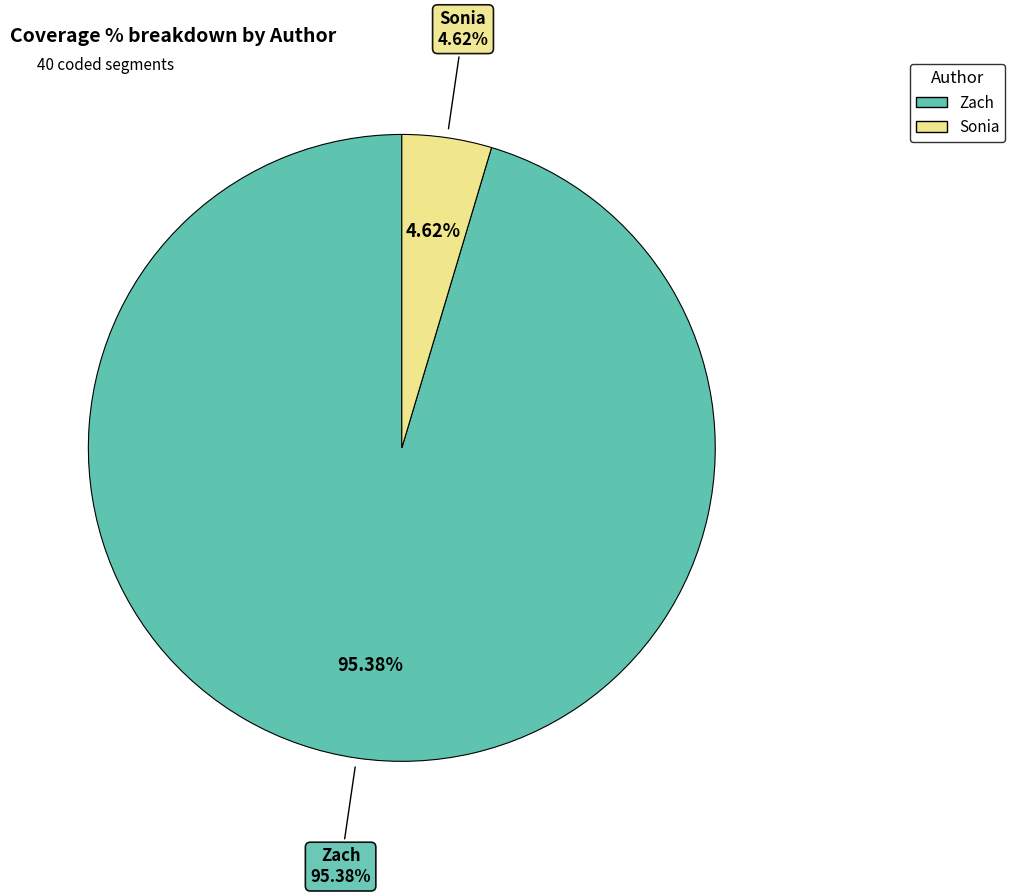

The Zach slice represents 11% of the pie. True or false?

False